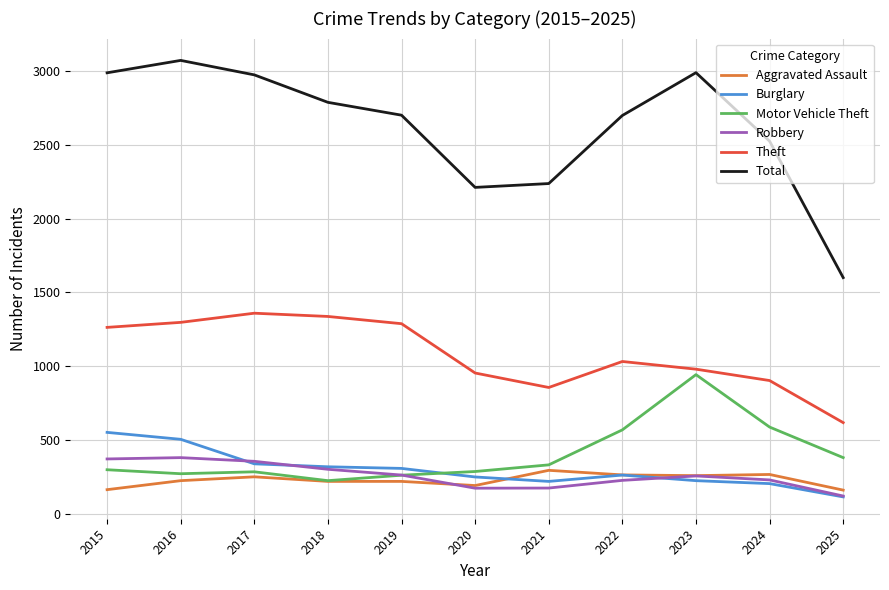

What is the sum of all Total values?

28776